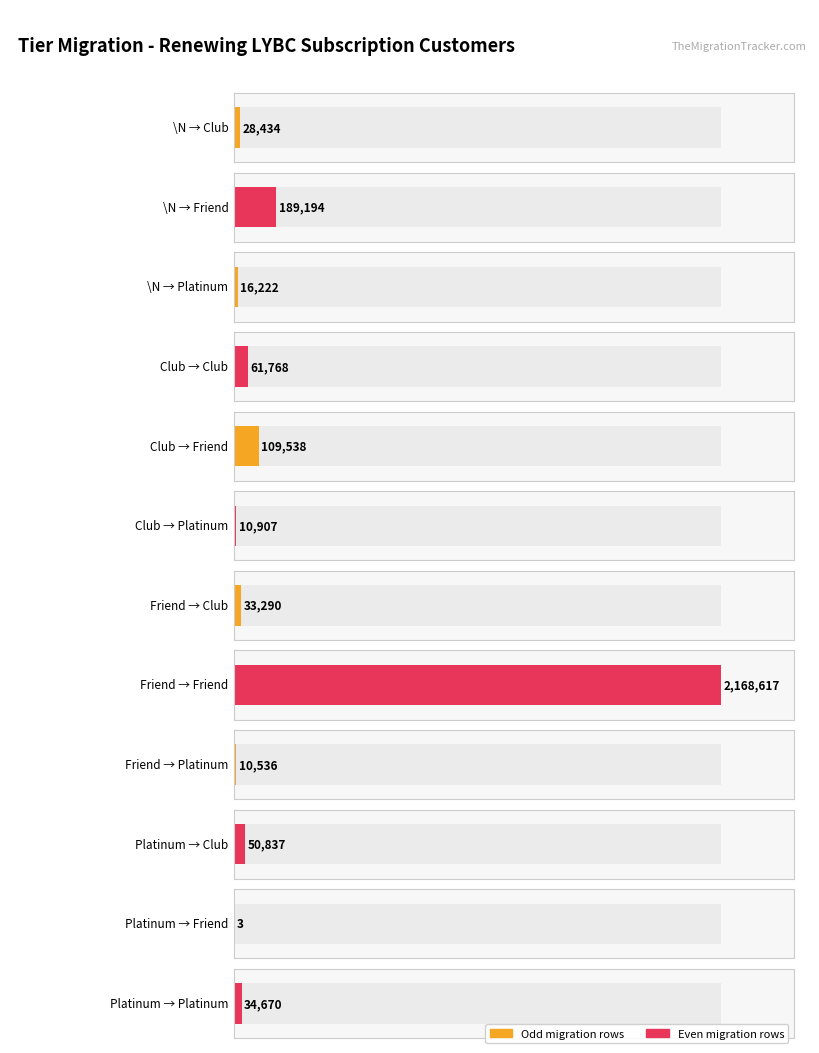

Which label corresponds to the largest value in the chart?

Friend->Friend